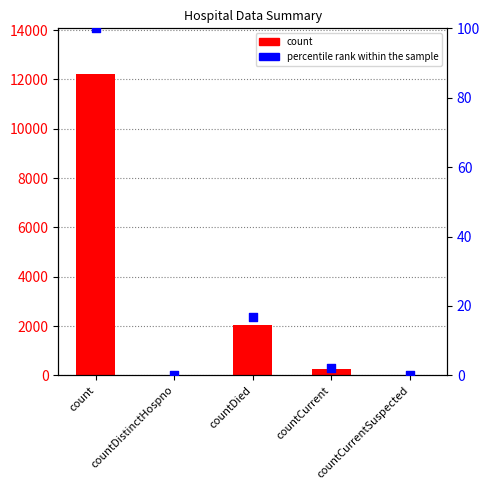

Which series has the widest spread of Y values?

count